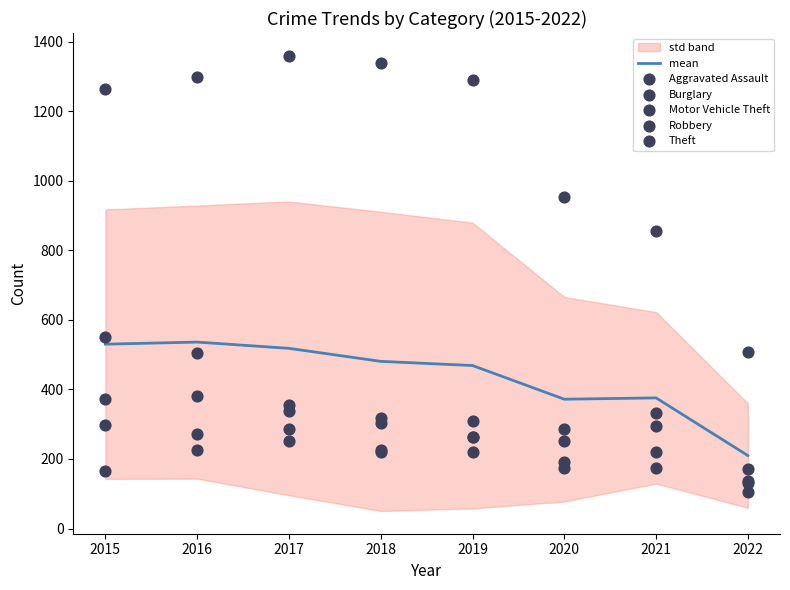

Which series has the widest spread of Y values?

Theft